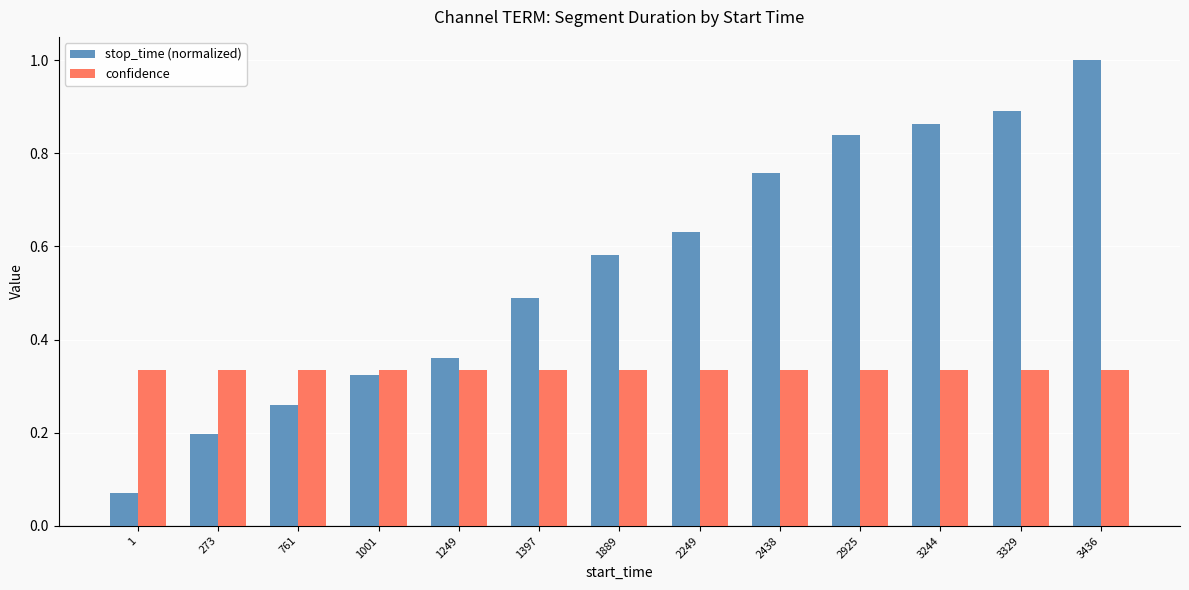

Between 761 and 3329, which series saw the biggest shift?

stop_time (normalized)